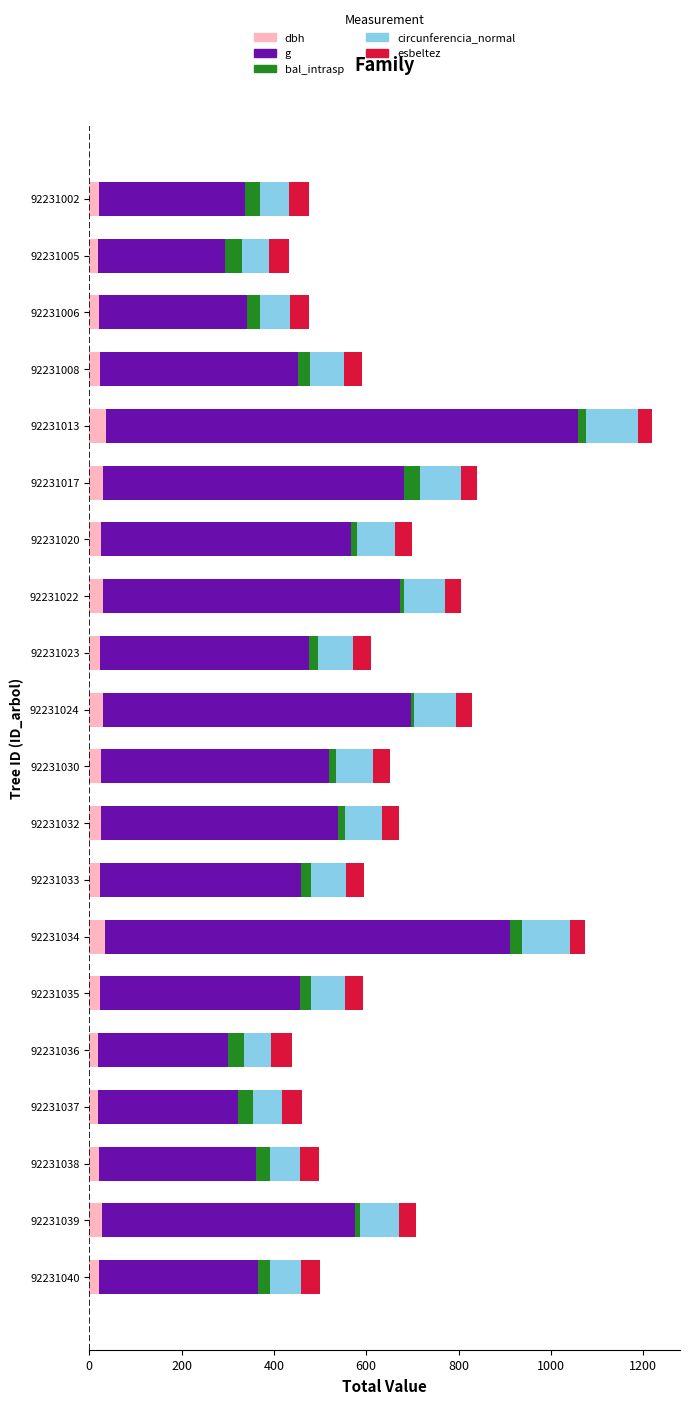

At which category is the sum across all series the highest?

92231013